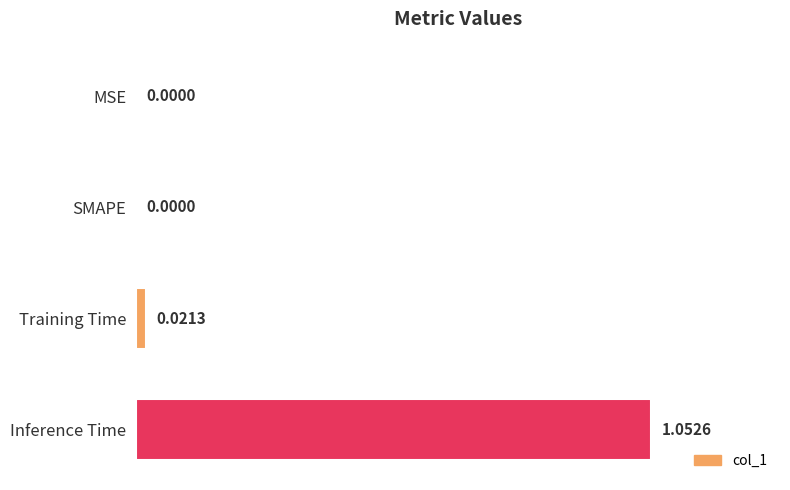

Which has a higher value, MSE or Training Time?

Training Time